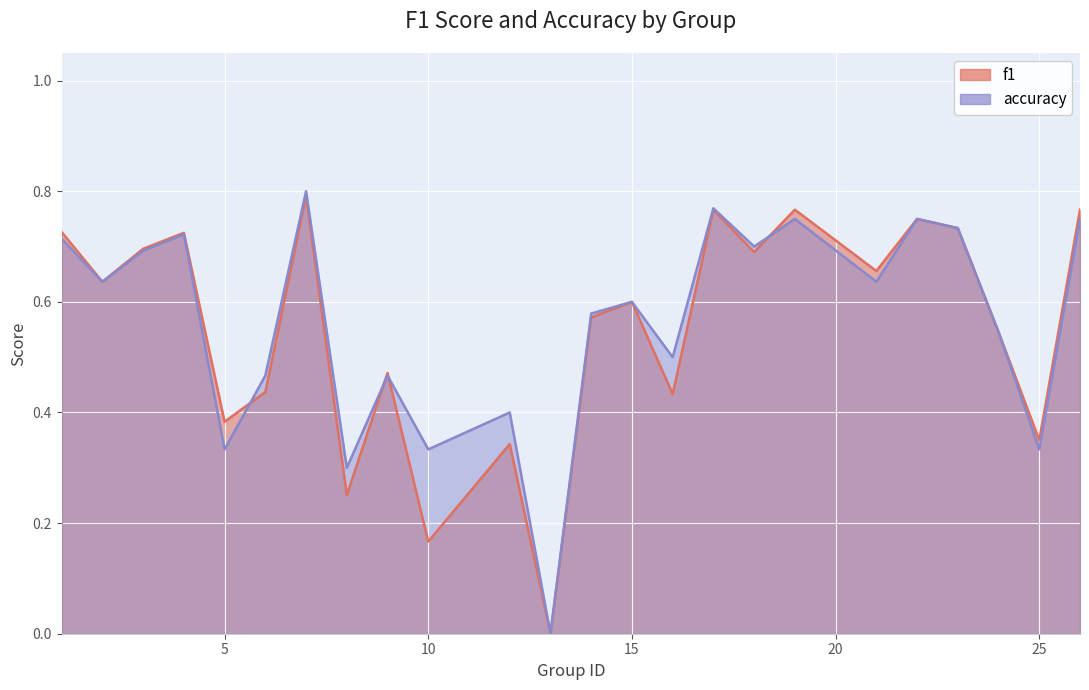

How many intersections are there between f1 and accuracy?

4